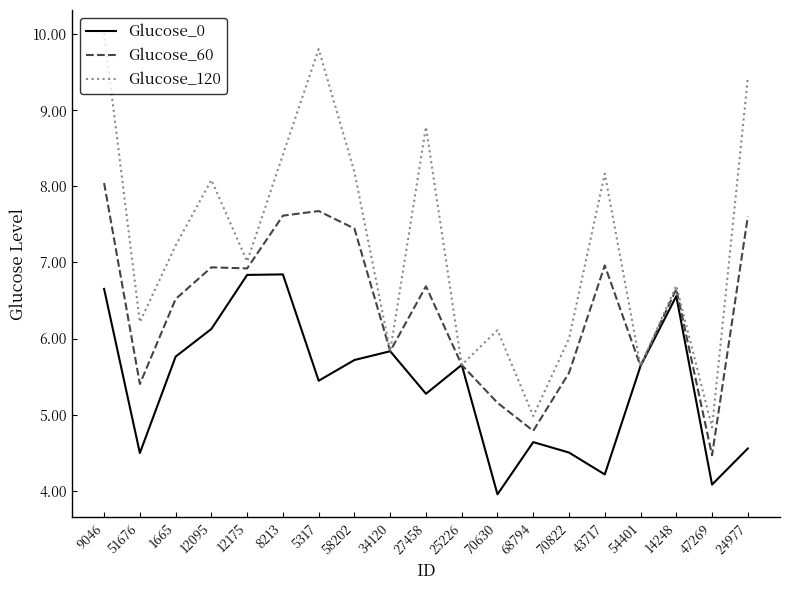

Which label corresponds to the smallest value in the chart?

70630